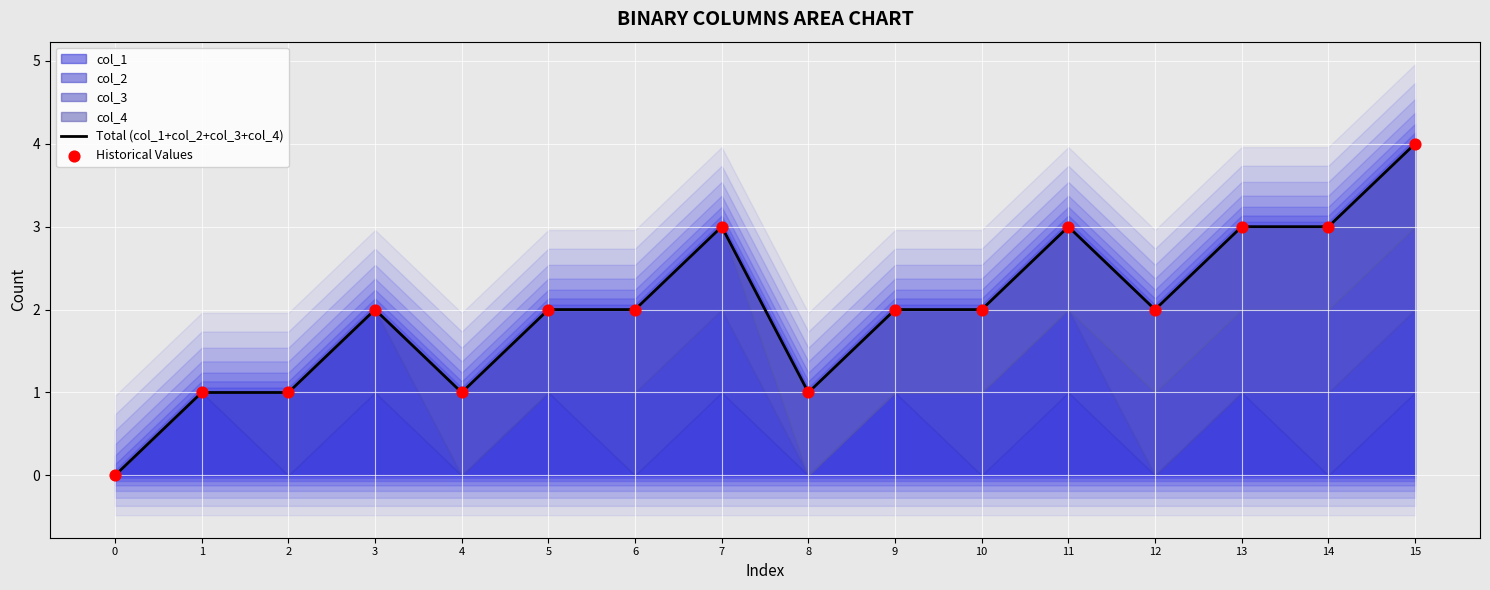

At how many categories does at least one series exceed 0?

15